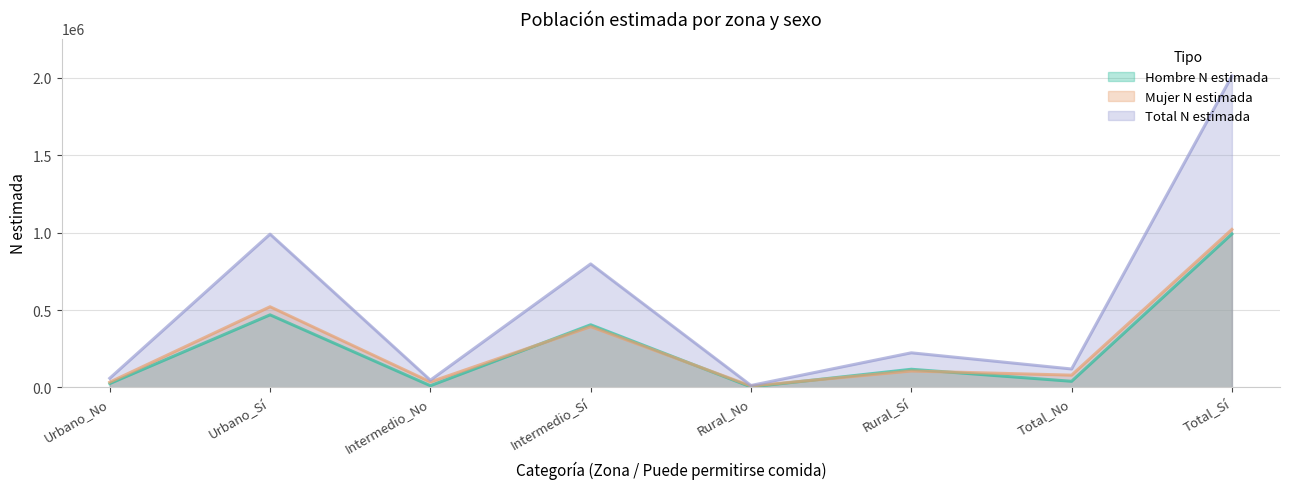

Where does the Total N estimada series first go above 223926?

Urbano_Sí